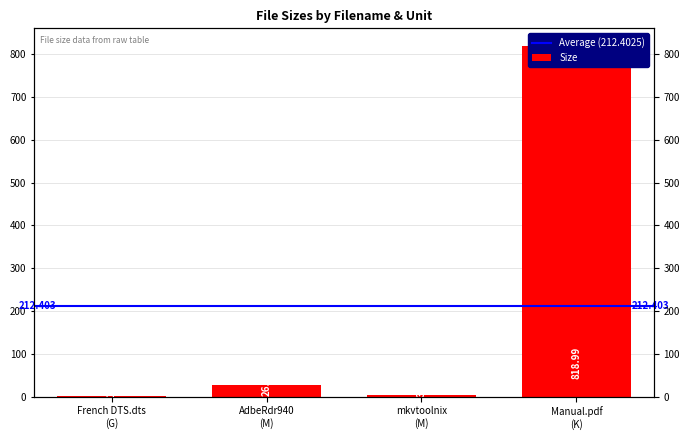

Reading left to right, what are all the values shown in this chart?

1.1	26.4	3.2	819.0